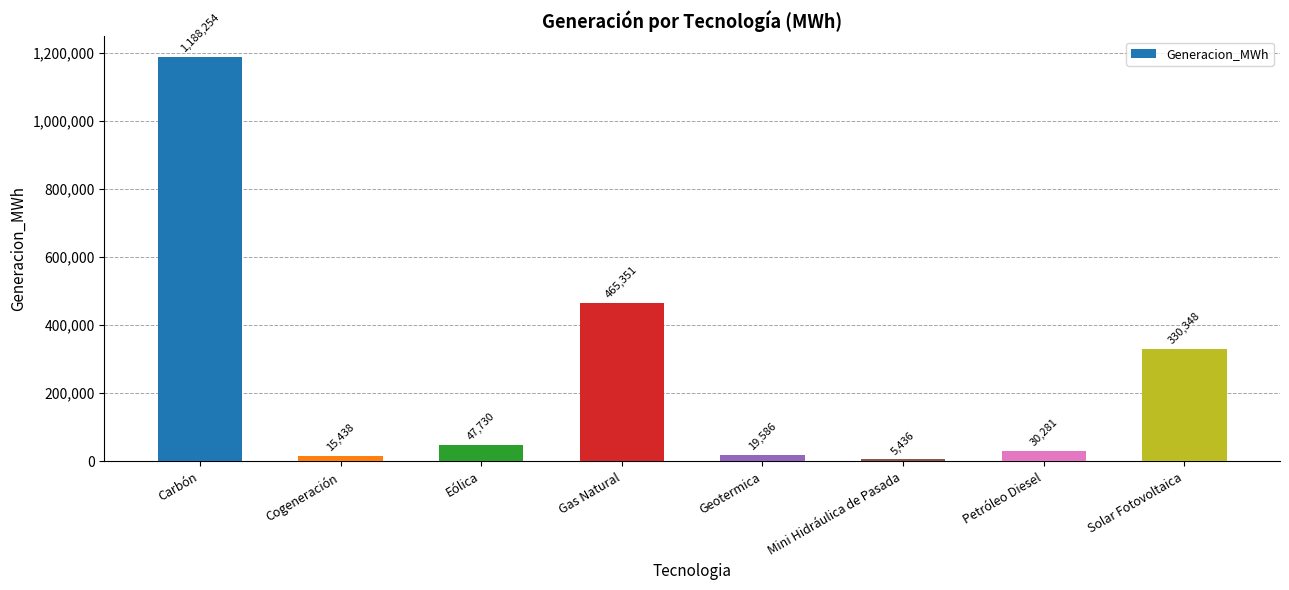

How many series are shown in this chart?

1